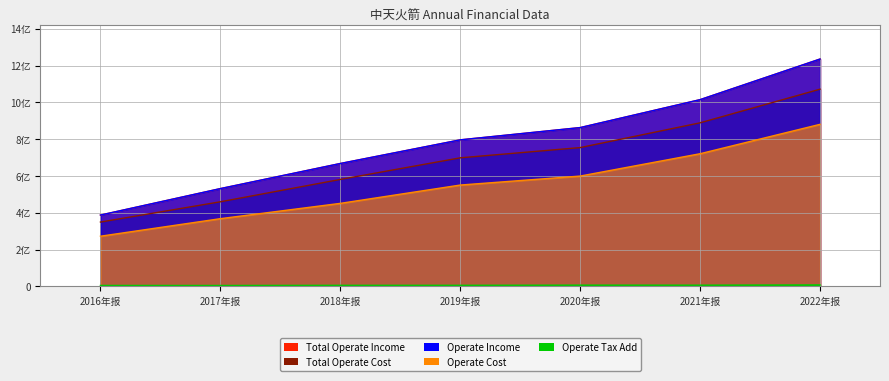

What is the sum of the OPERATE_COST values at 2016年报 and 2022年报?

1153820212.1